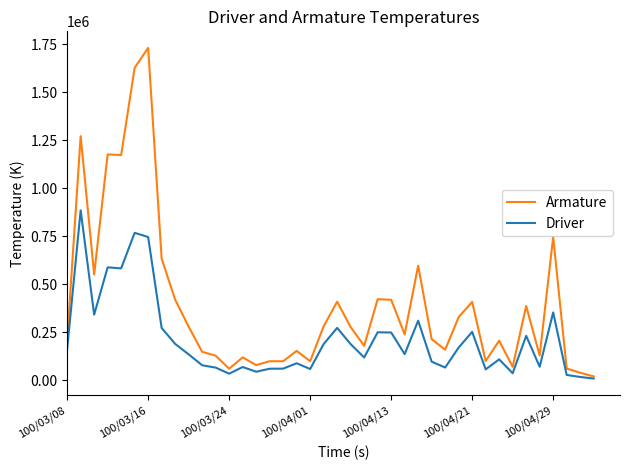

Which series has the largest range (max minus min)?

Armature